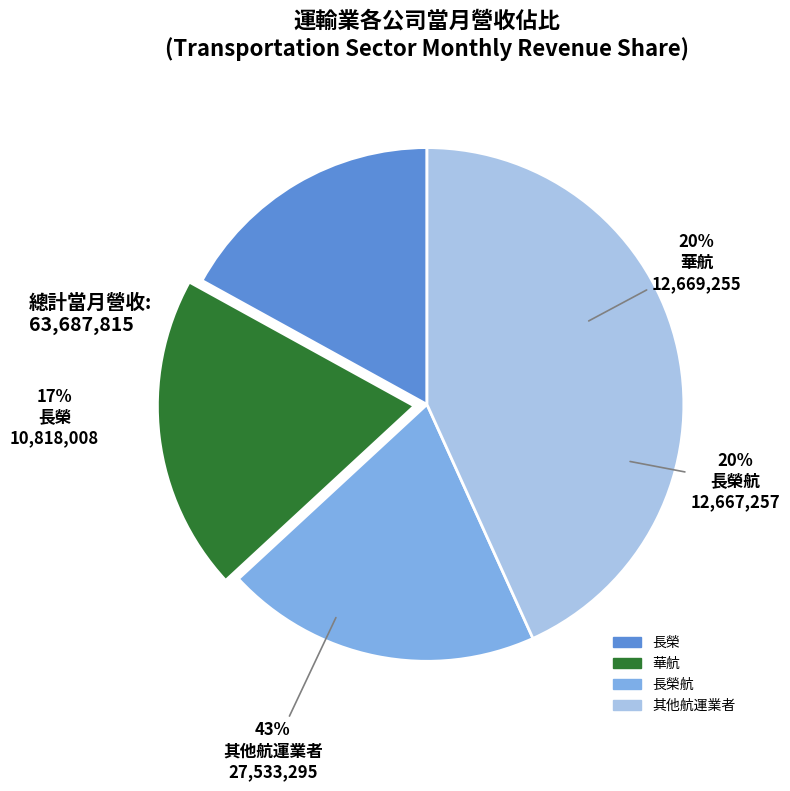

Is 長榮航 the majority of the pie?

No